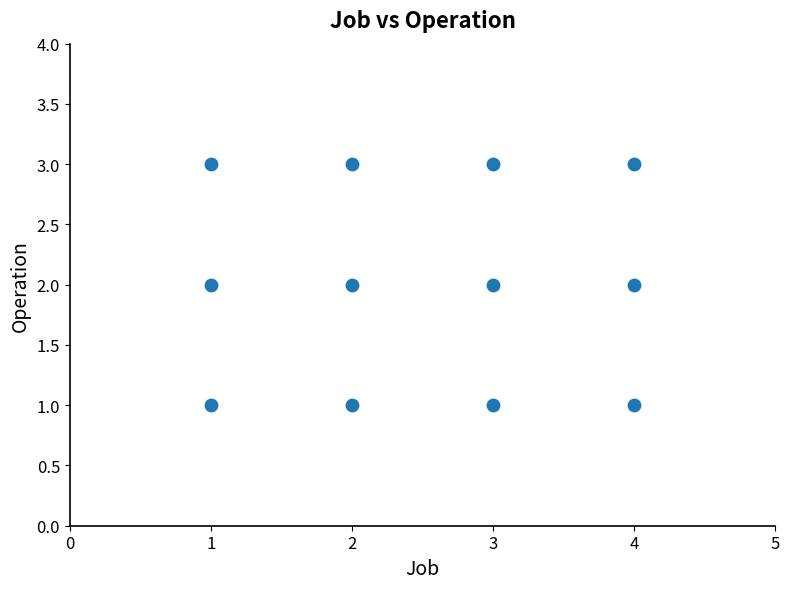

What is the range of X values (max minus min)?

3